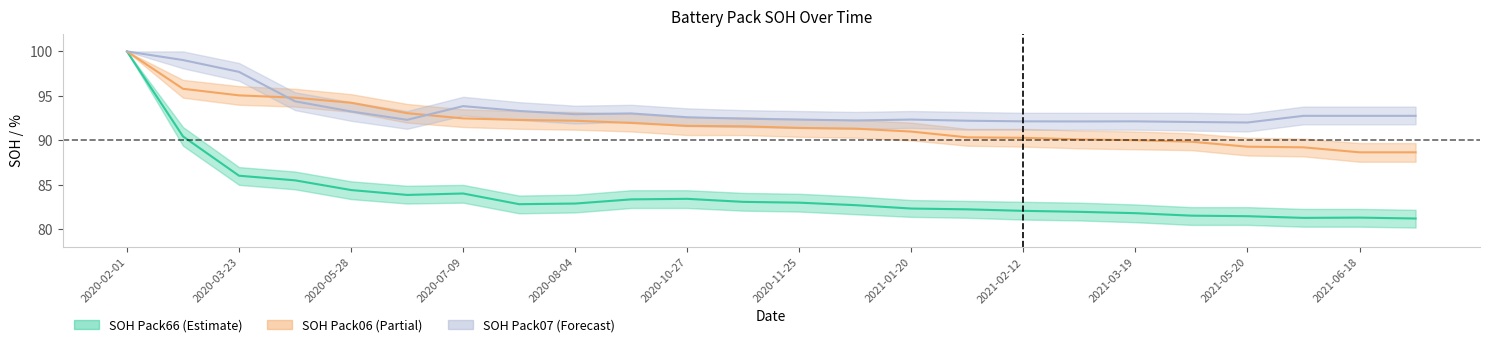

What is the value of the SOH Pack07 point at the 10th from the left?

93.0